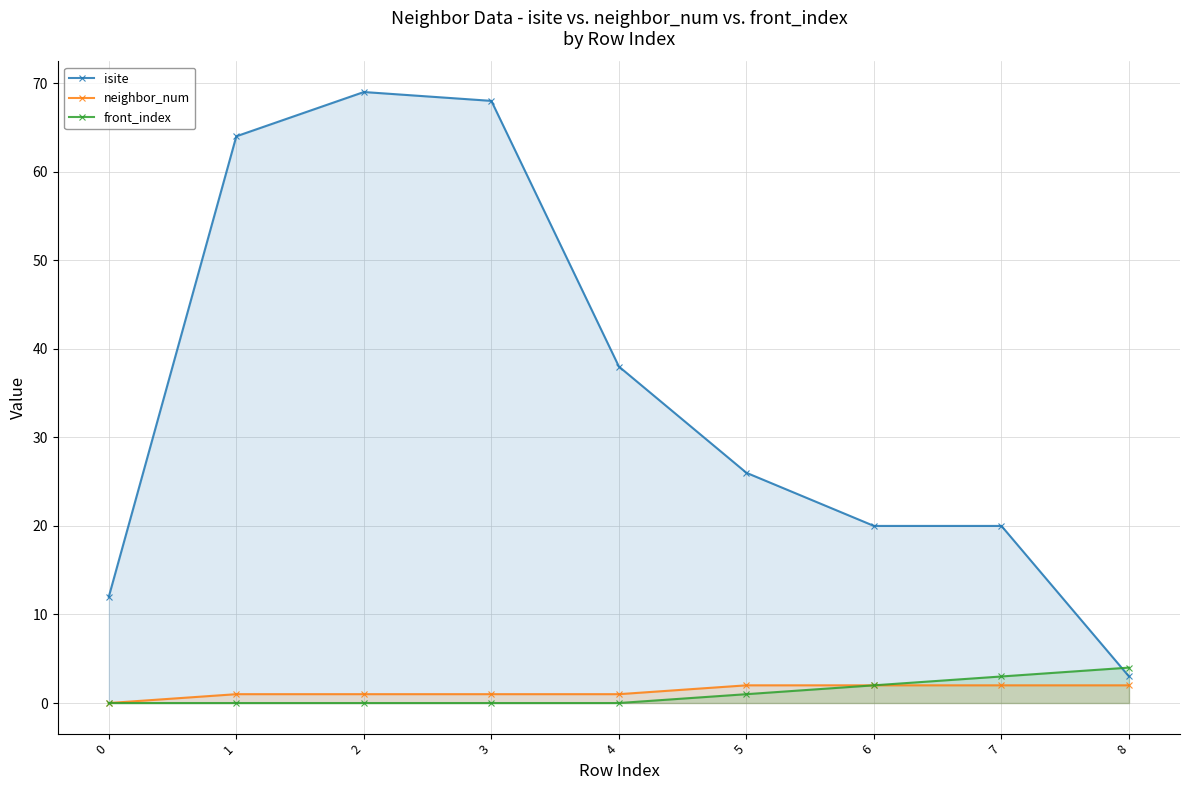

What is the difference between the maximum and minimum values in the neighbor_num series?

2